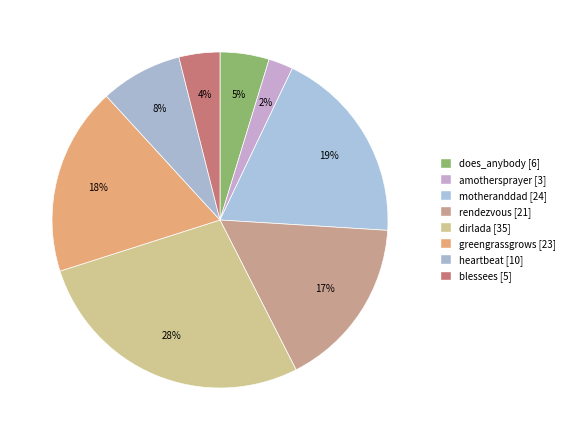

Approximately how many times larger is the value at heartbeat compared to motheranddad?

0.4